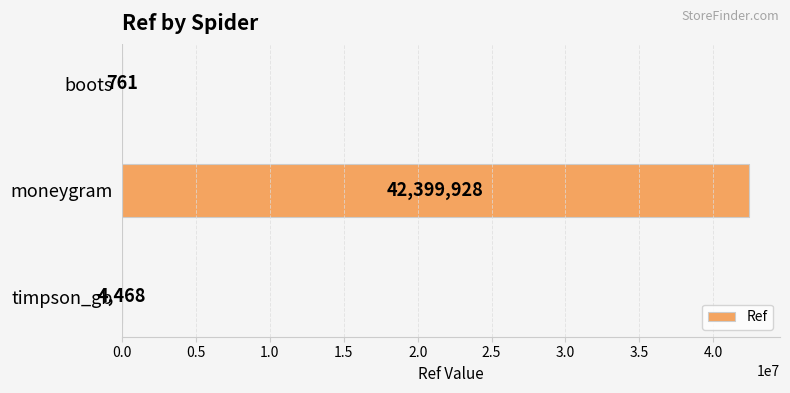

True or false: the data shows 4468 at timpson_gb.

True